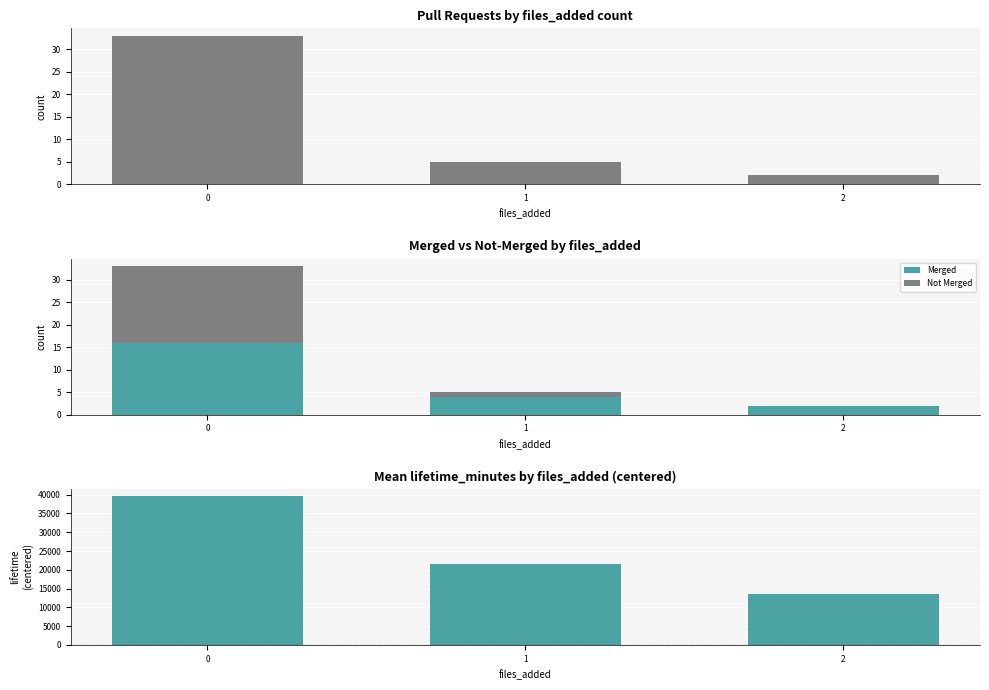

Is the value of Not Merged at 1 greater than the value of Merged at 1?

No